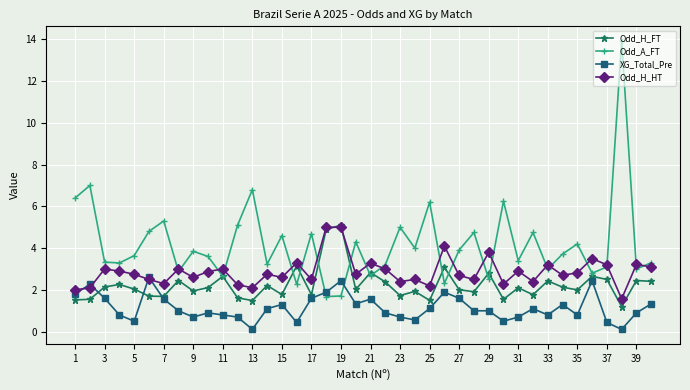

True or false: Odd_H_FT has more than 1 interior local peaks.

True